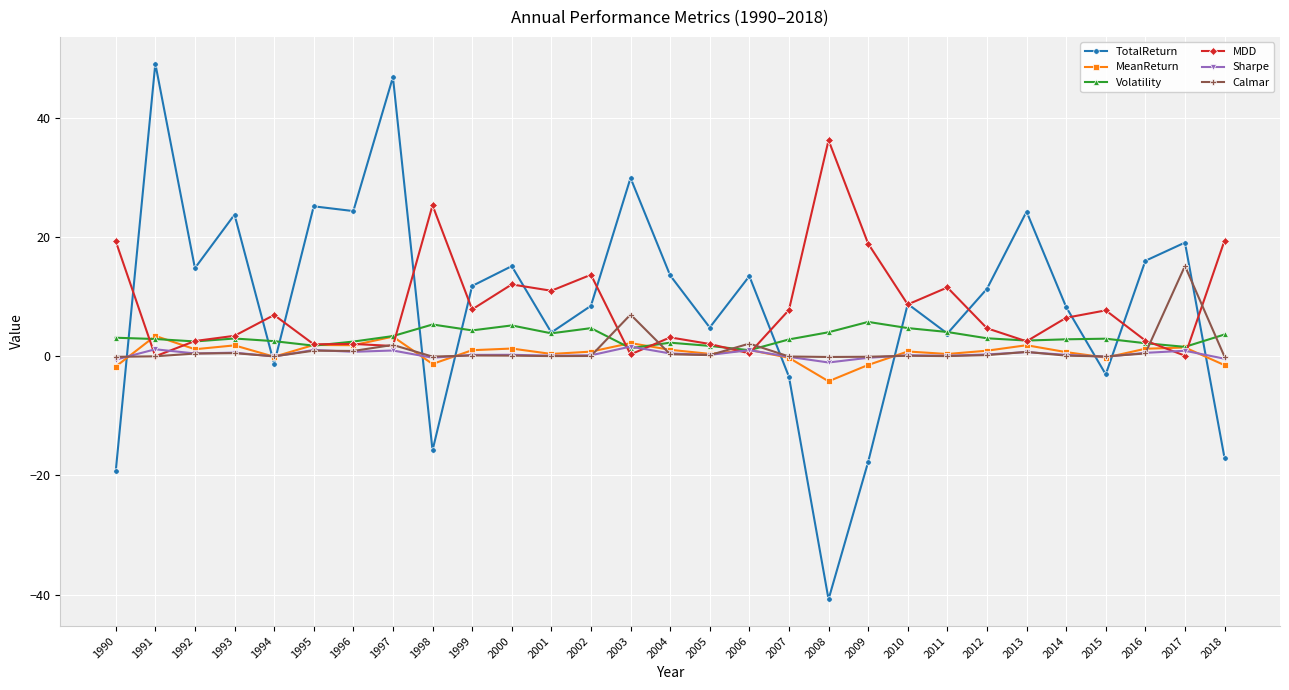

Which series changed the most between 1994 and 1998?

MDD